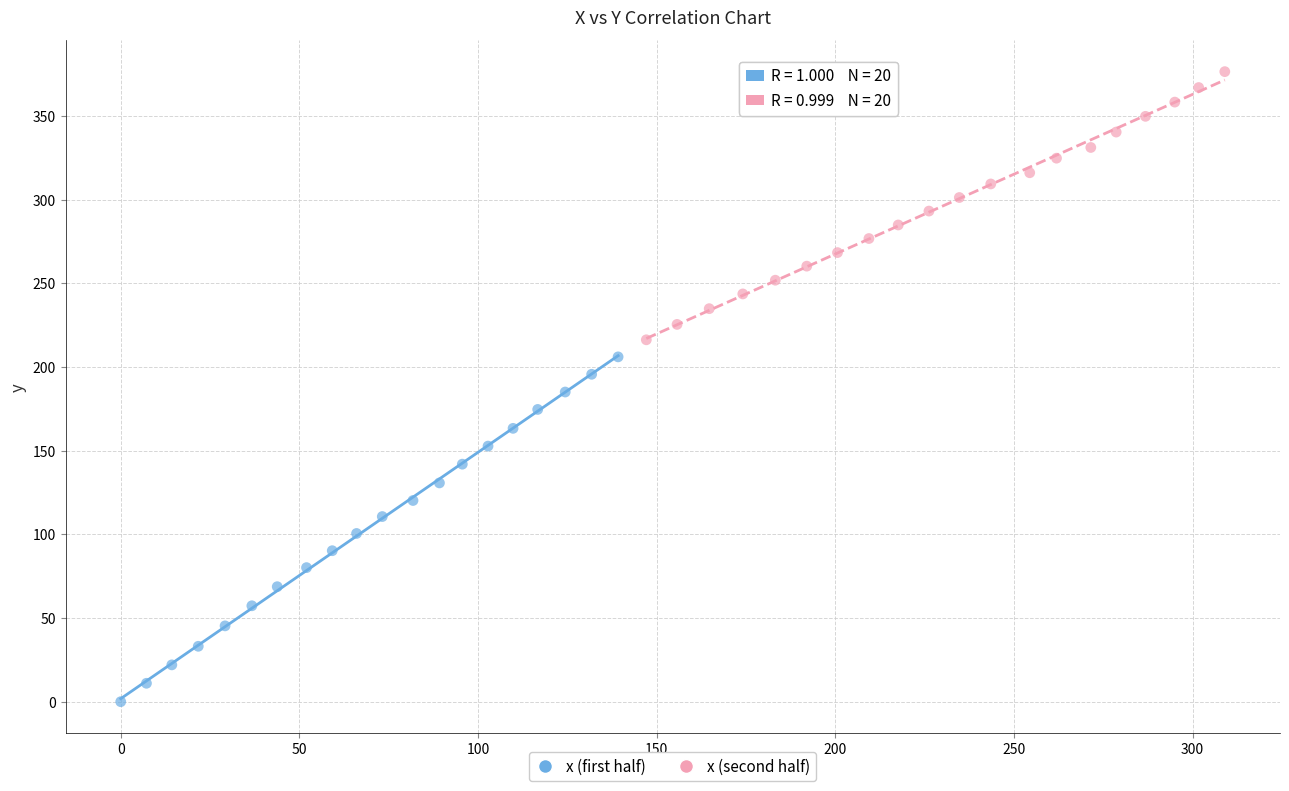

Which series contains the lowest Y value?

x (first half)